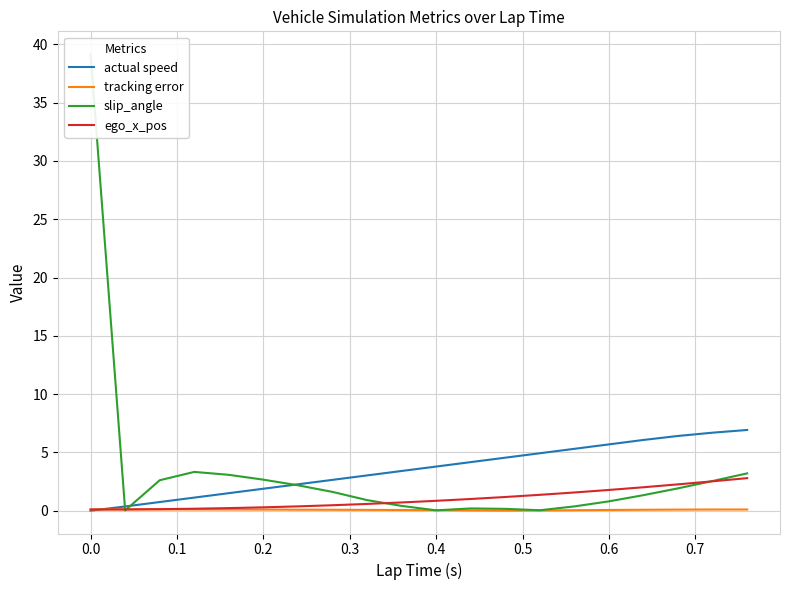

What is the maximum value for ego_x_pos?

2.8